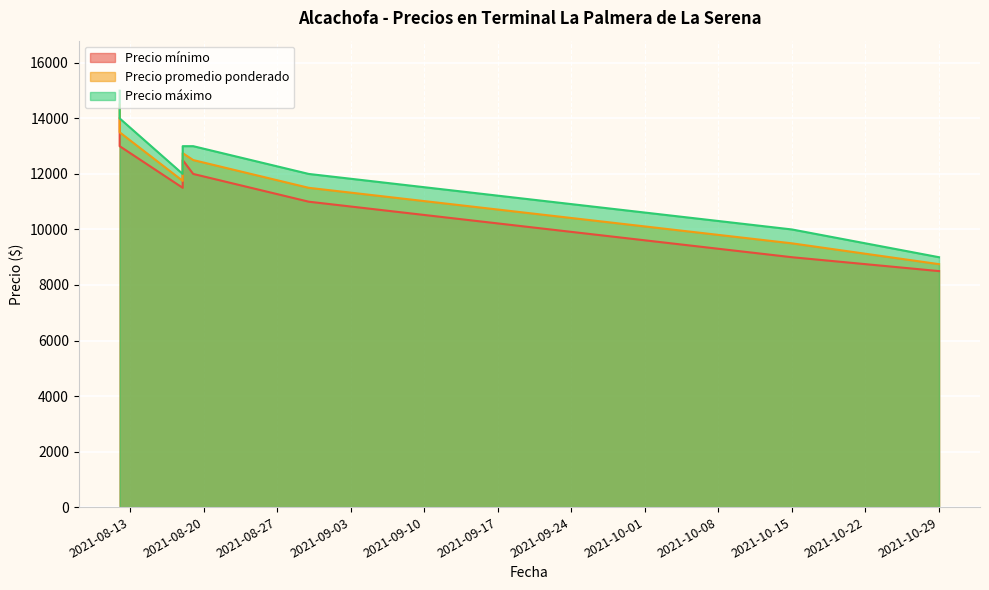

What is the difference between the Precio promedio ponderado values at 2021-08-18 and 2021-08-19?

750